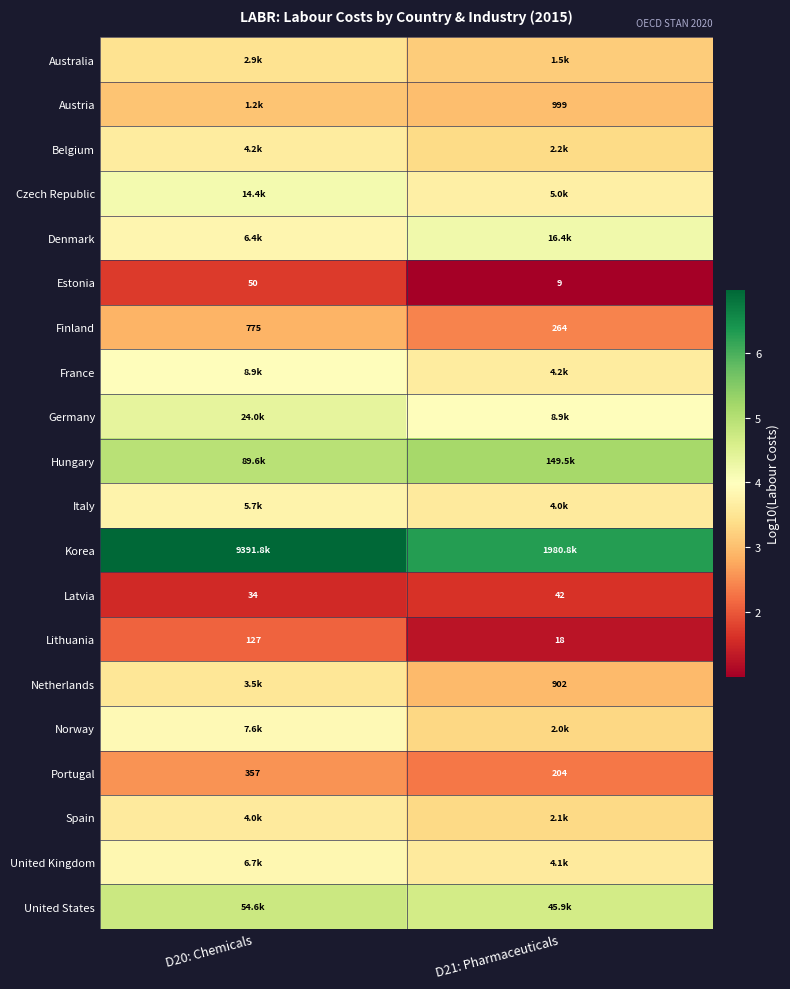

Which category has the lowest value across all series?

D21: Pharmaceuticals